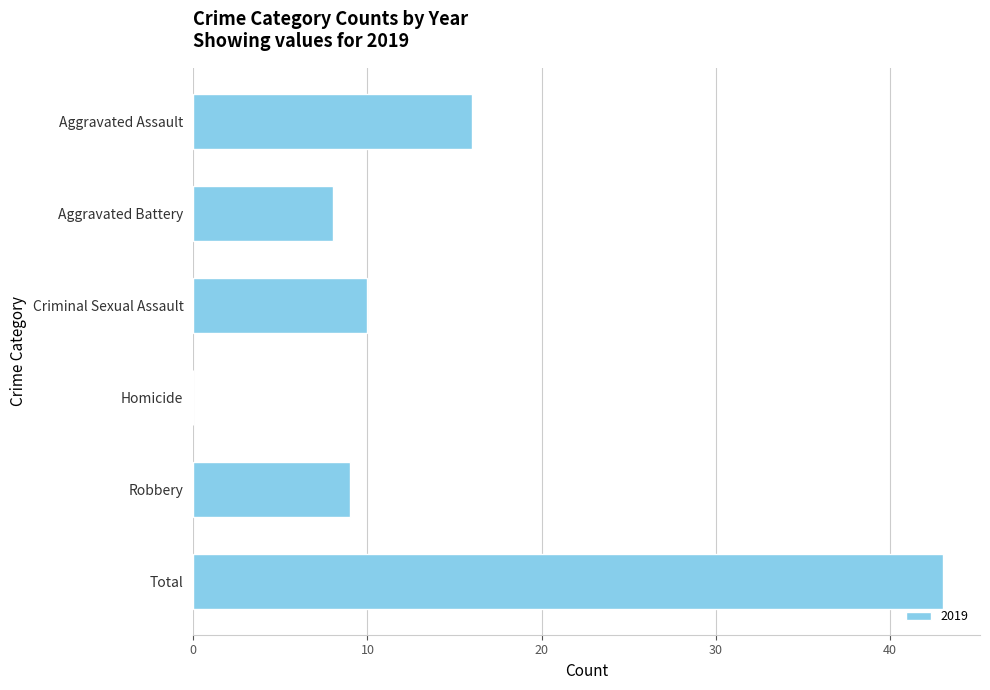

What is the change in value from Aggravated Battery to Total?

+35